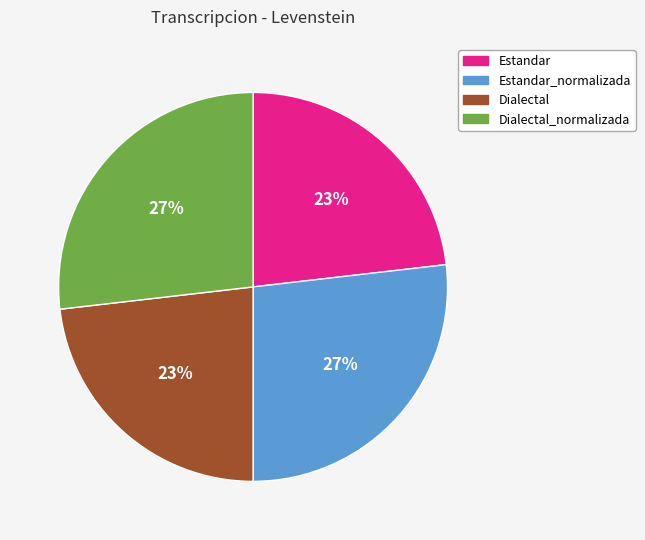

Does any single category account for the majority?

No